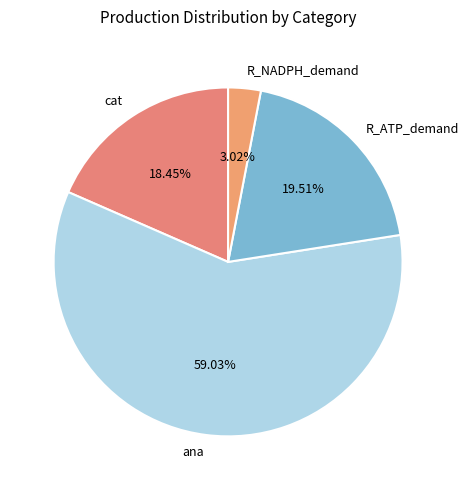

Which category has the biggest portion of the pie?

ana